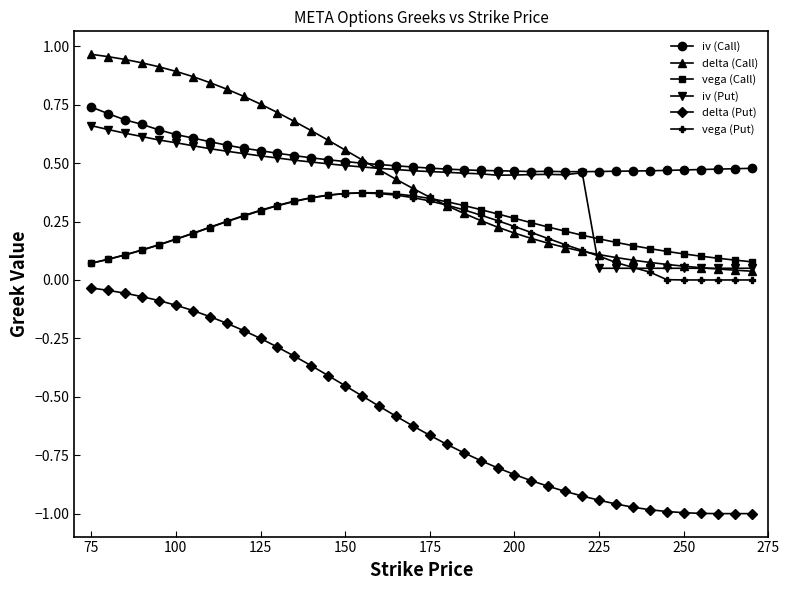

What are all the series names shown in the legend?

iv (Call), delta (Call), vega (Call), iv (Put), delta (Put), vega (Put)